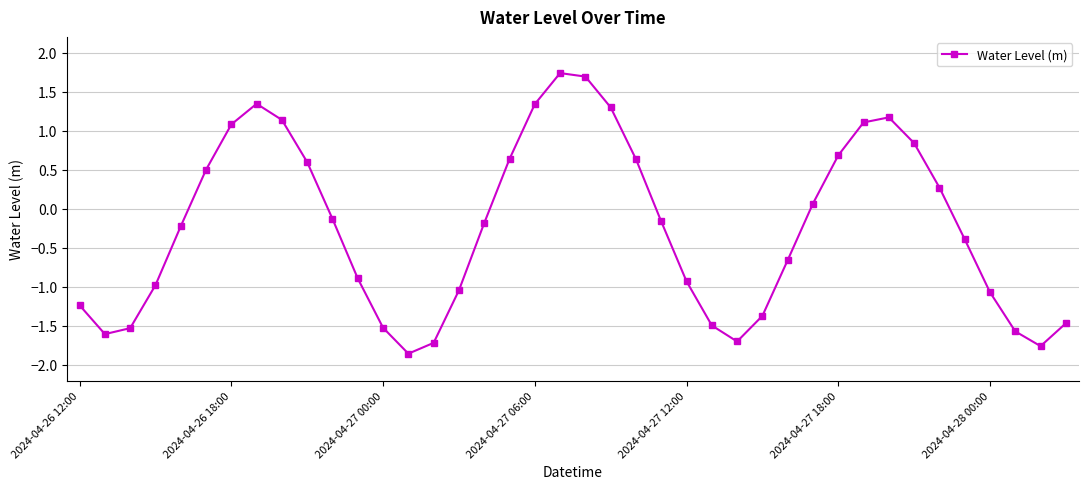

What is the difference between the maximum and minimum values?

3.6